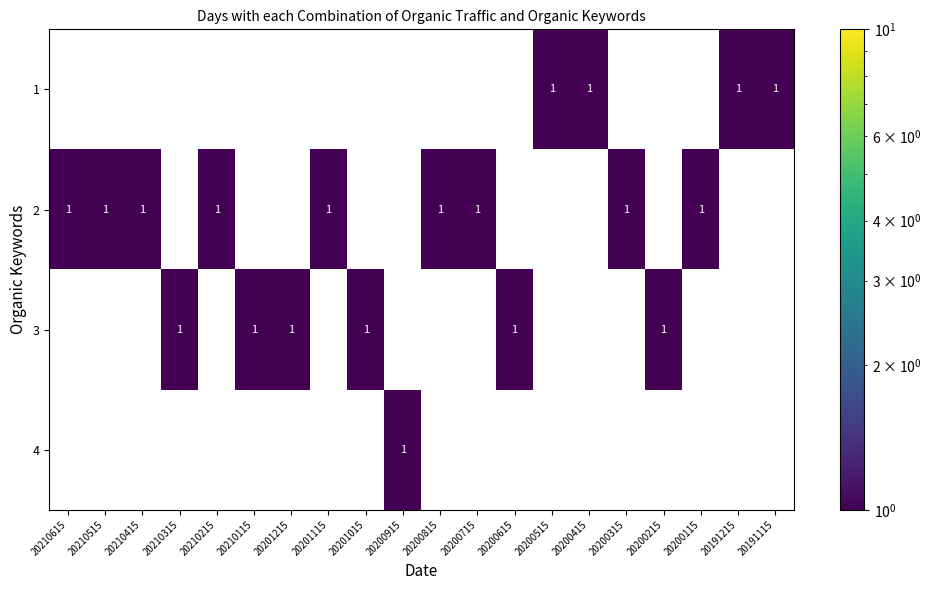

What is the greatest value displayed?

1